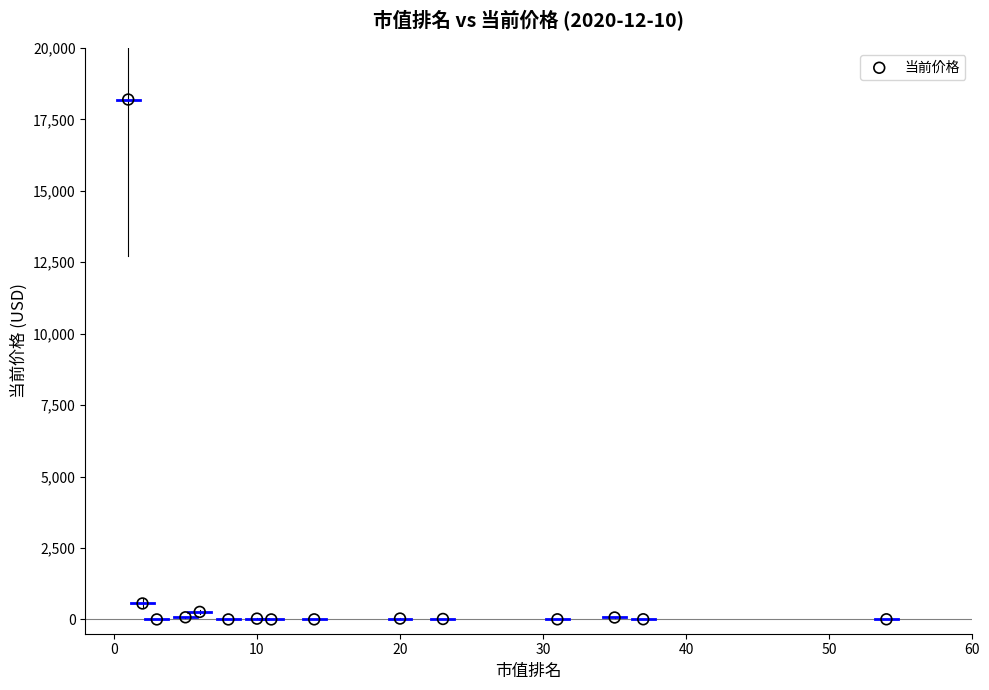

What Y value in the scatter plot is closest to 9096?

559.0